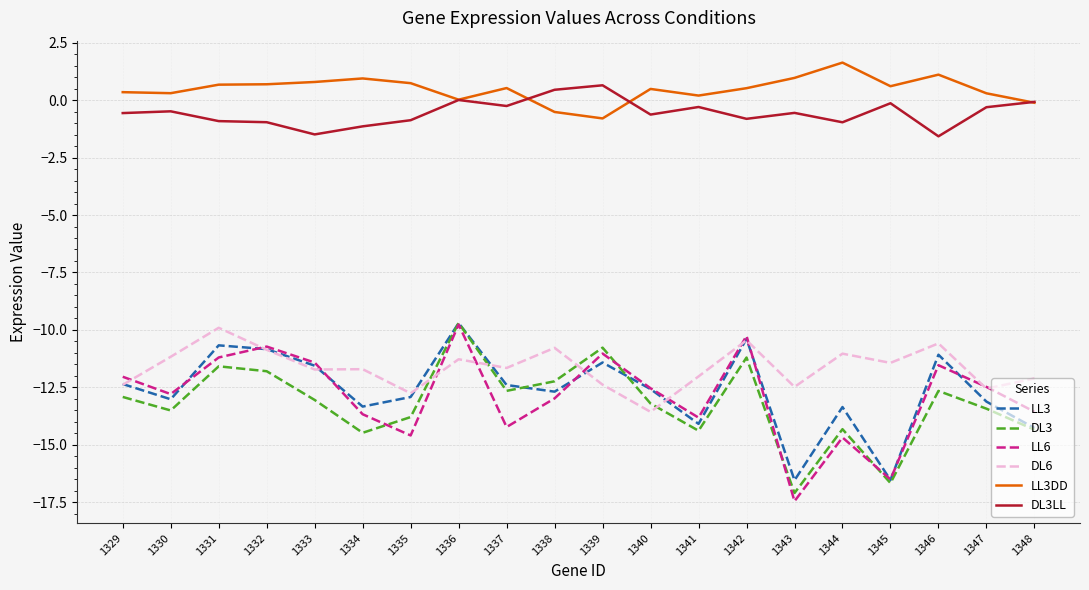

True or false: DL3 and LL3DD intersect in this chart.

False